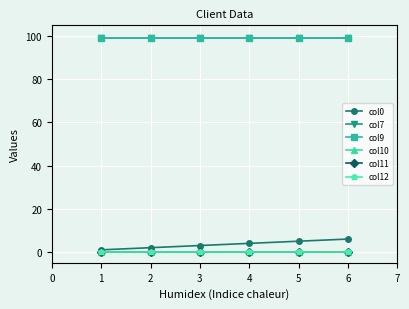

Which series has the largest total across all categories?

col7